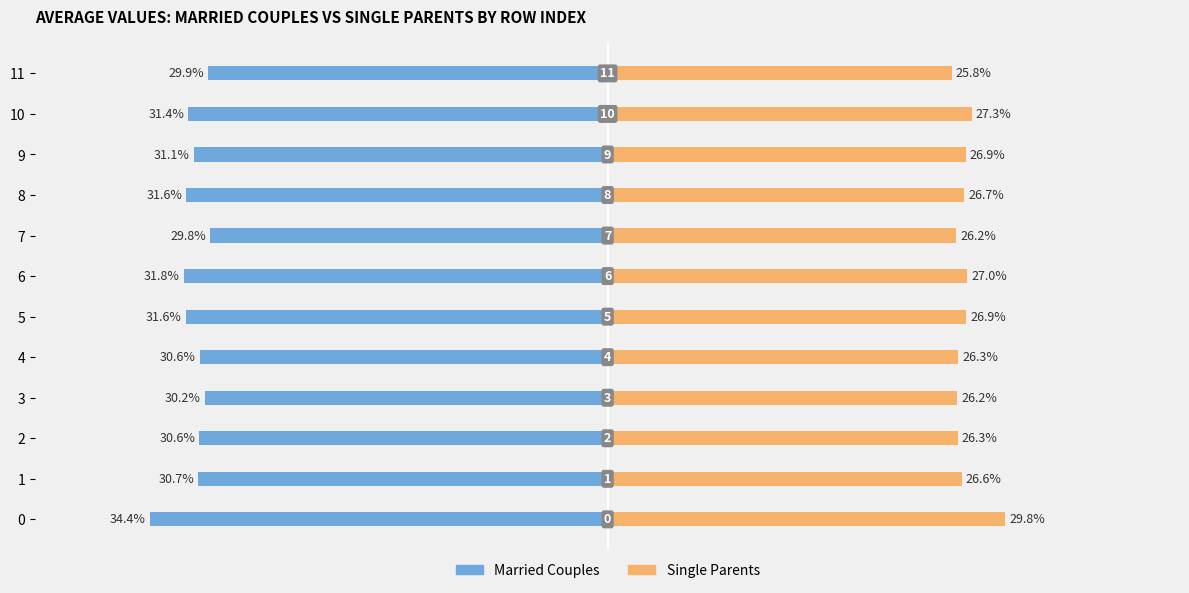

What are all the series names shown in the legend?

Married Couples, Single Parents